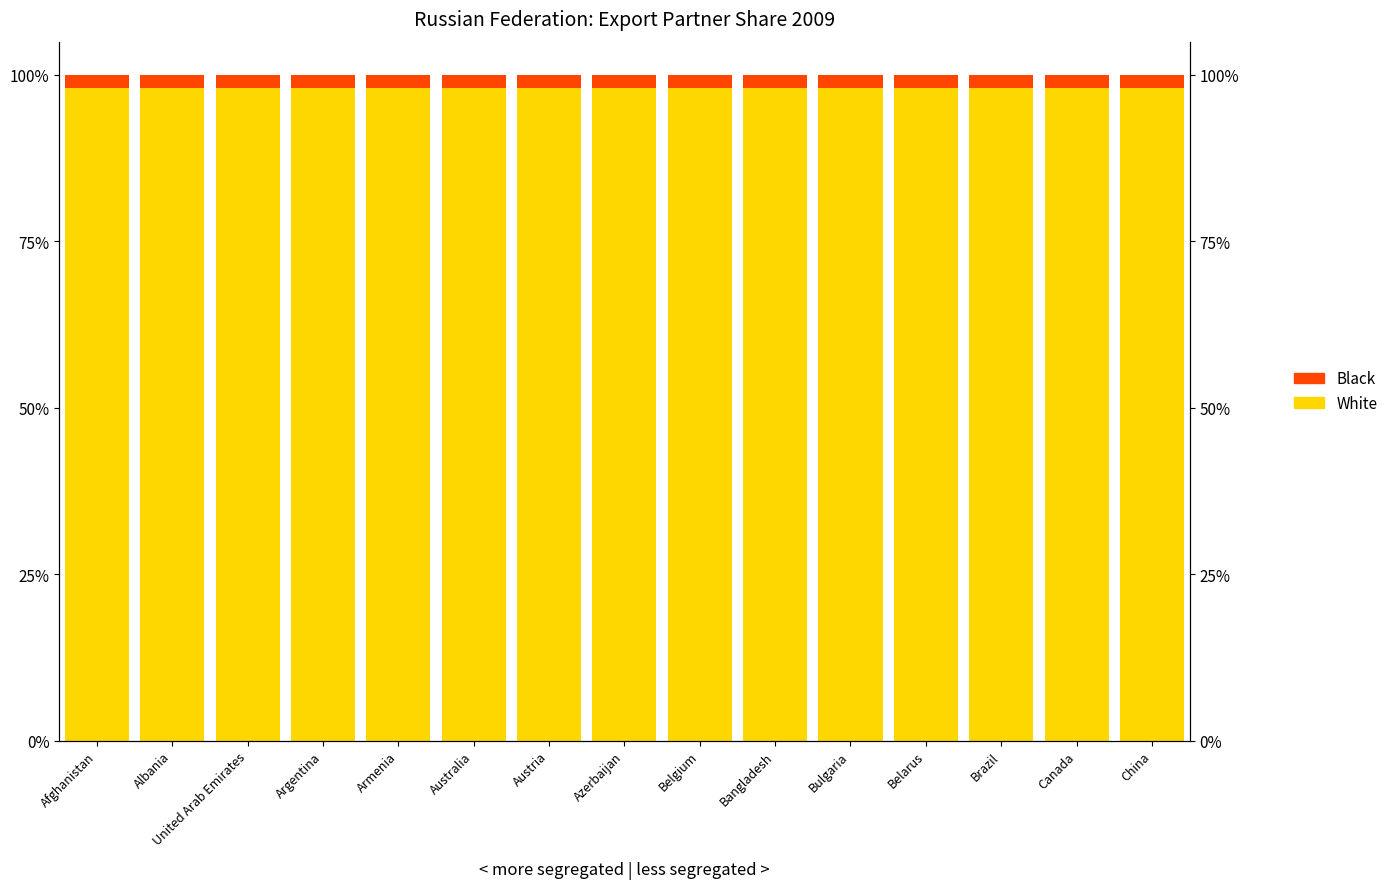

The Black series shows 2 at Bangladesh. True or false?

True